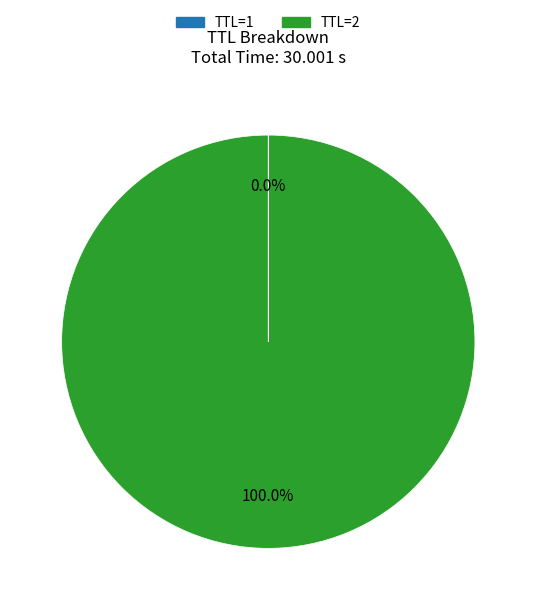

Does TTL=2 represent more than half of the total?

Yes